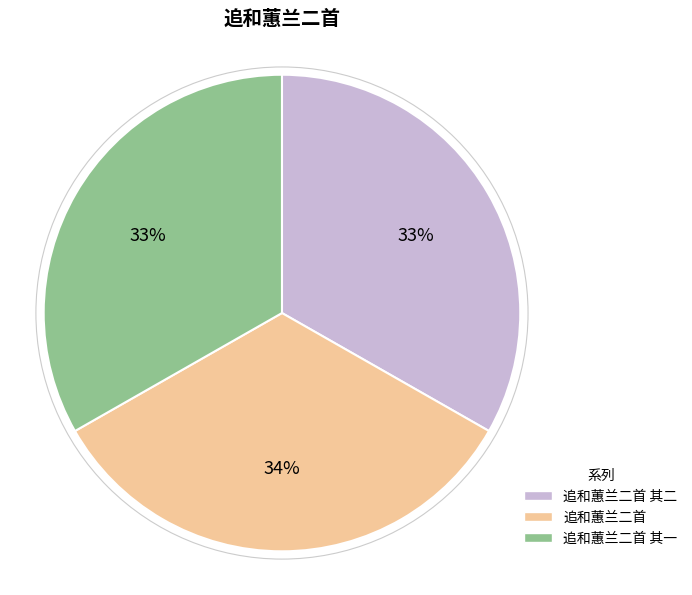

What is the ratio of the value at 追和蕙兰二首 其二 to the value at 追和蕙兰二首?

1.0